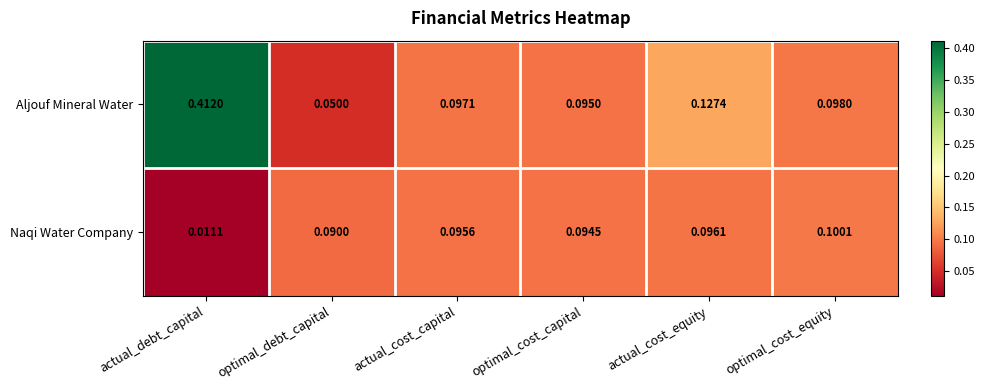

Which label corresponds to the smallest value in the chart?

actual_debt_capital